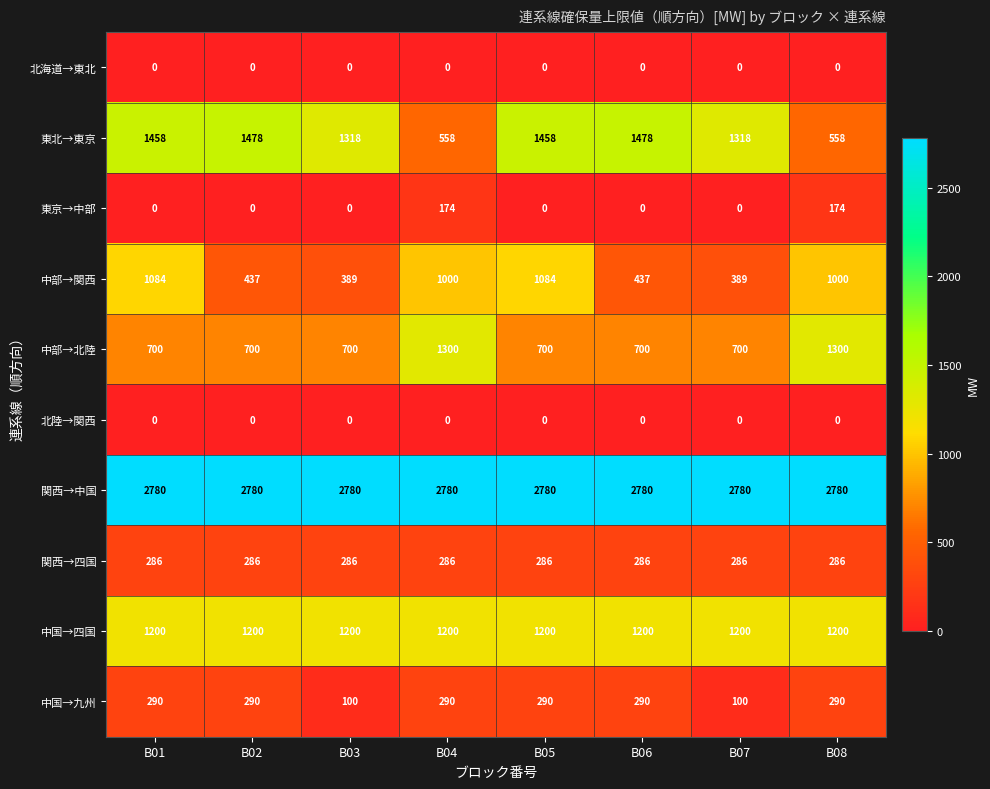

What is the sum of the 東京→中部 values at B04 and B07?

174